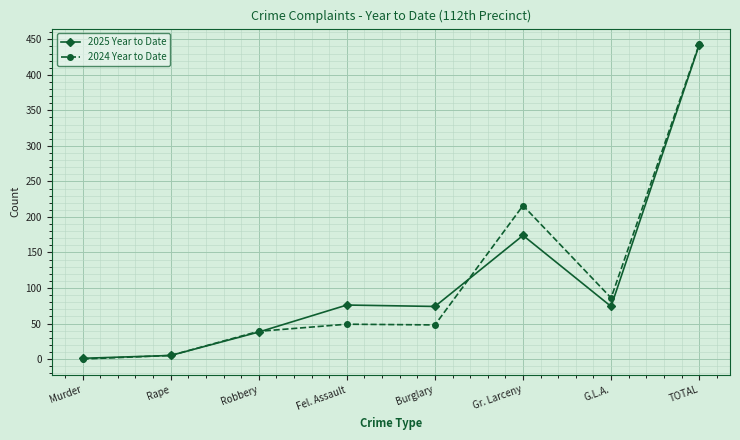

Between G.L.A. and TOTAL, which series saw the biggest shift?

2025 Year to Date